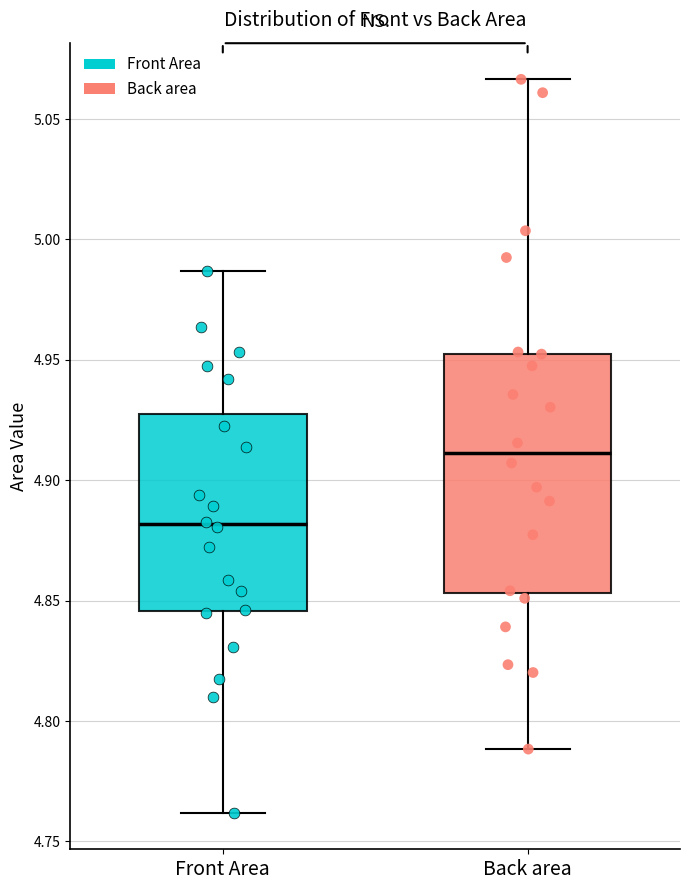

Reading left to right, transcribe this box plot: for each box, give where its median line is, the range the box spans, and where its two whiskers end, as read against the y-axis. The values are not printed on the chart, so give them approximately, as read against the axis.

Front Area: median 4.880, box 4.845 to 4.930, whiskers 4.760 to 4.985
Back area: median 4.910, box 4.855 to 4.955, whiskers 4.790 to 5.065